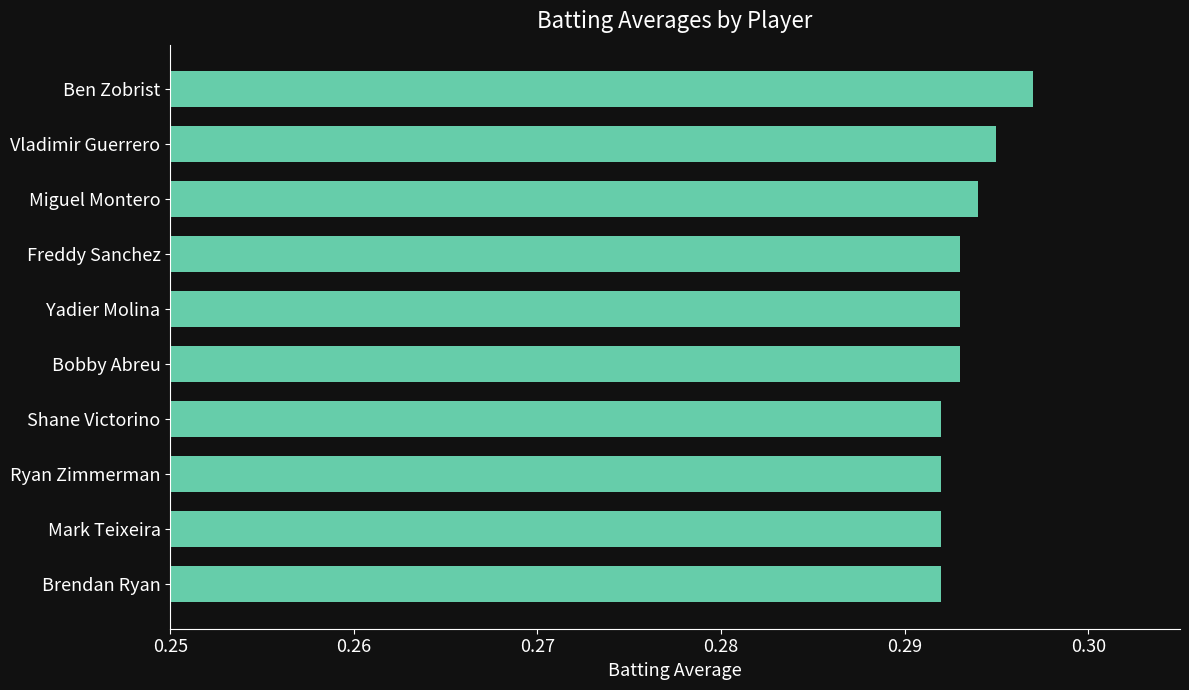

Count the values in the range 0 to 1.

10